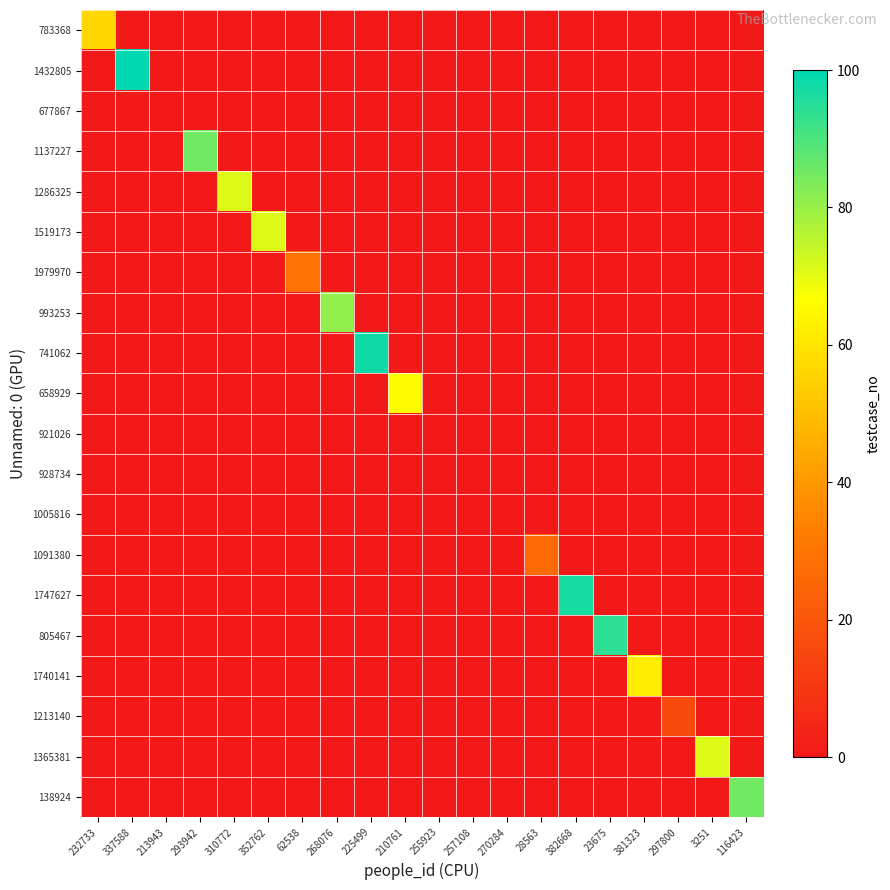

At how many categories does at least one series exceed 87?

4